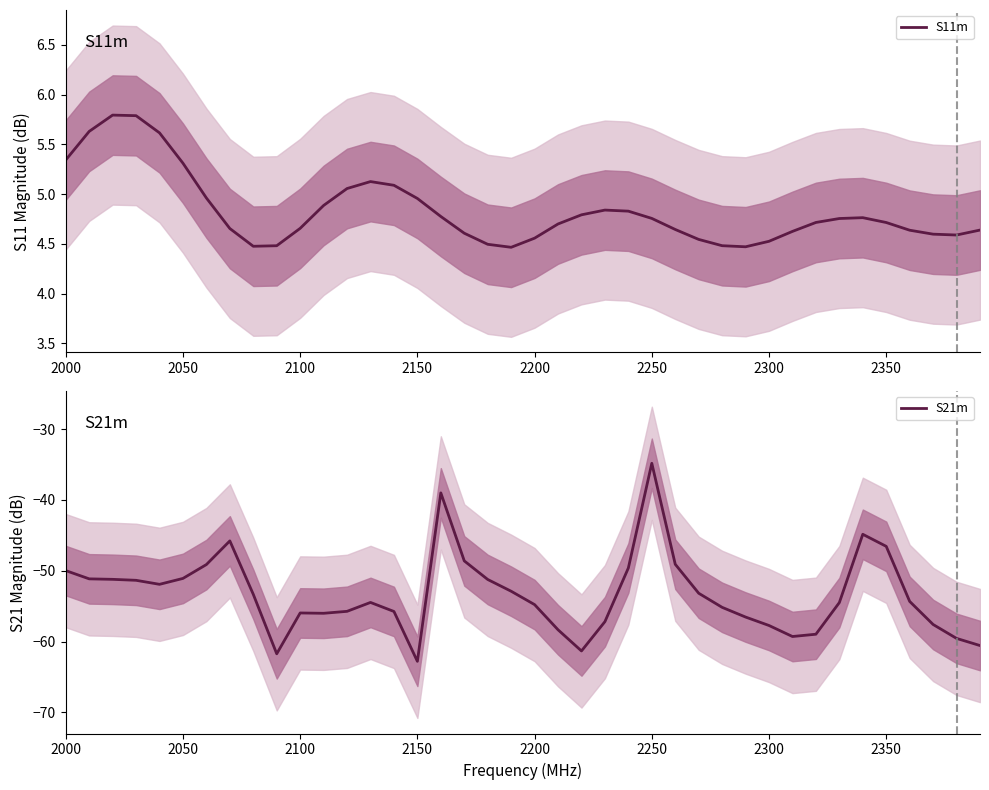

Reading left to right, list all the values displayed in this chart.

S11m: 5.3	5.6	5.8	5.8	5.6	5.3	5.0	4.7	4.5	4.5	4.7	4.9	5.1	5.1	5.1	5.0	4.8	4.6	4.5	4.5	4.6	4.7	4.8	4.8	4.8	4.8	4.6	4.5	4.5	4.5	4.5	4.6	4.7	4.8	4.8	4.7	4.6	4.6	4.6	4.6
S21m: -50.0	-51.1	-51.2	-51.3	-51.9	-51.1	-49.1	-45.8	-53.3	-61.7	-56.0	-56.0	-55.7	-54.5	-55.8	-62.8	-39.0	-48.6	-51.2	-52.9	-54.8	-58.3	-61.3	-57.2	-49.6	-34.8	-49.1	-53.2	-55.2	-56.5	-57.7	-59.3	-59.0	-54.5	-44.8	-46.6	-54.3	-57.6	-59.6	-60.6